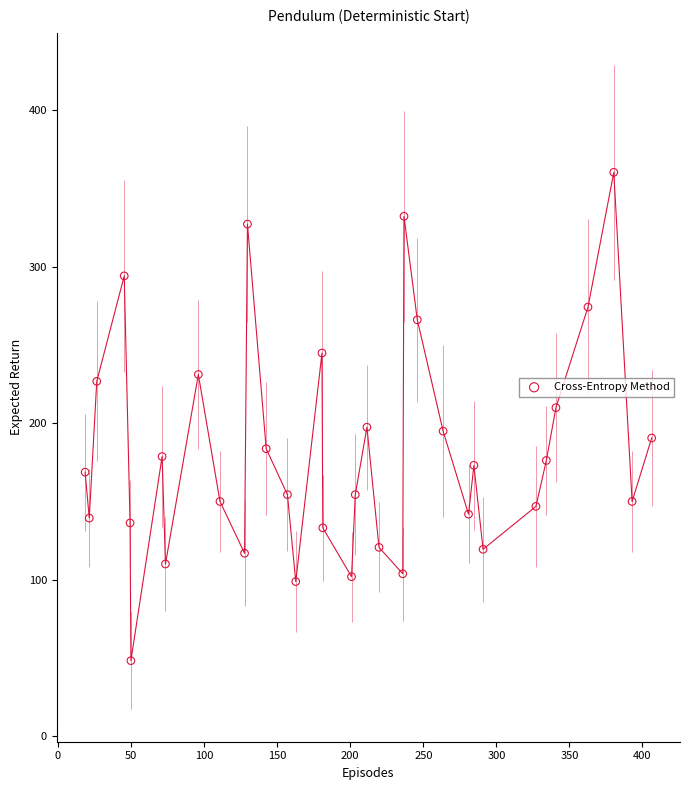

What is the range of Y values (max minus min)?

312.3